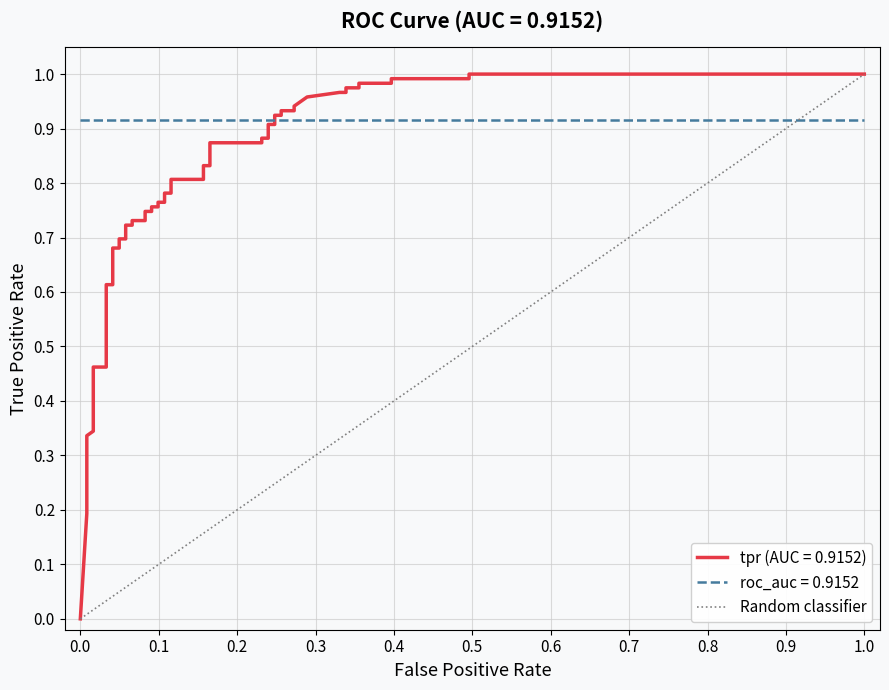

What is the greatest value displayed?

1